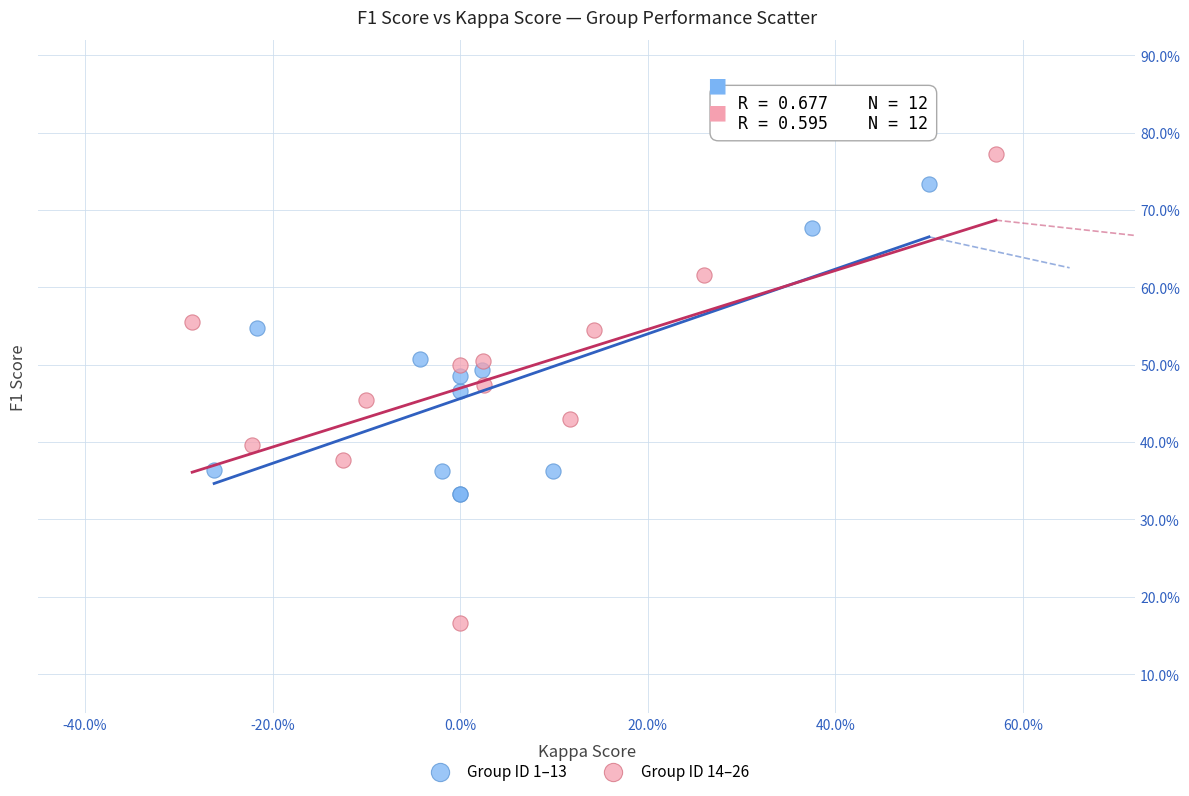

What are all the series names shown in the legend?

Group ID 1–13, Group ID 14–26